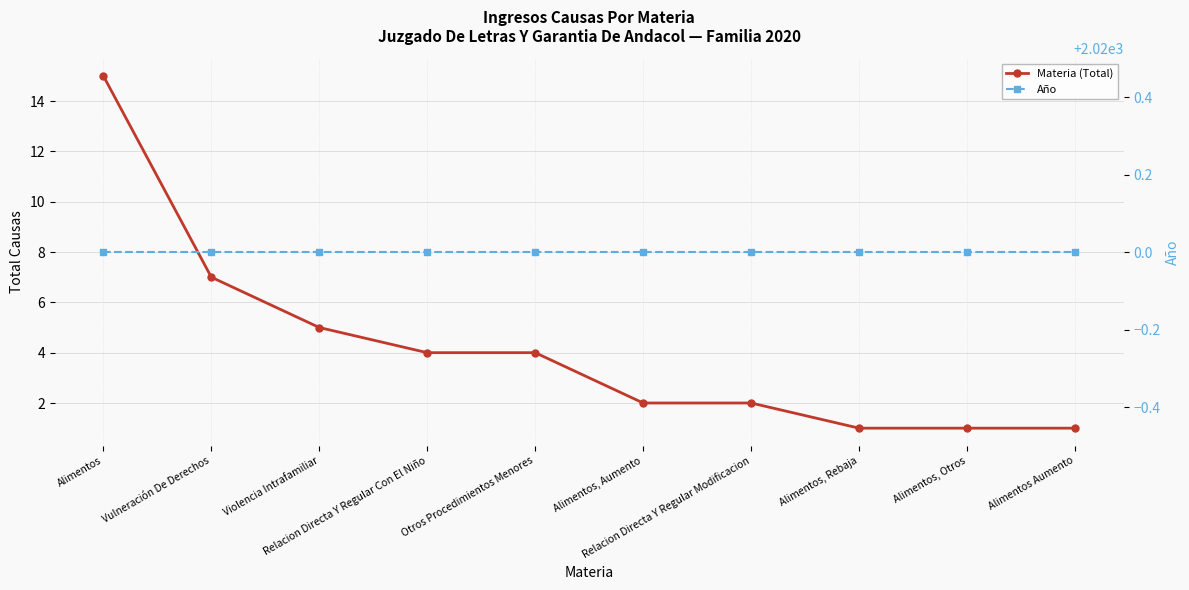

What is the lowest value of the Materia (Total) series?

1